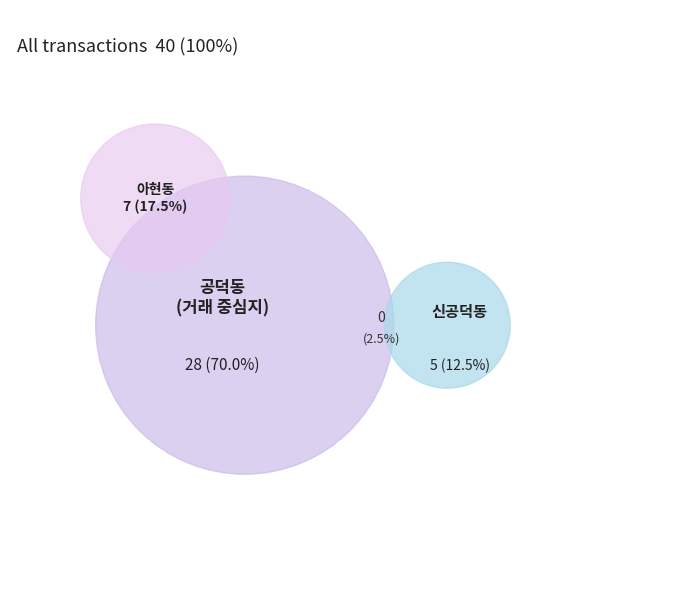

The 신공덕동 slice represents 12% of the pie. True or false?

True